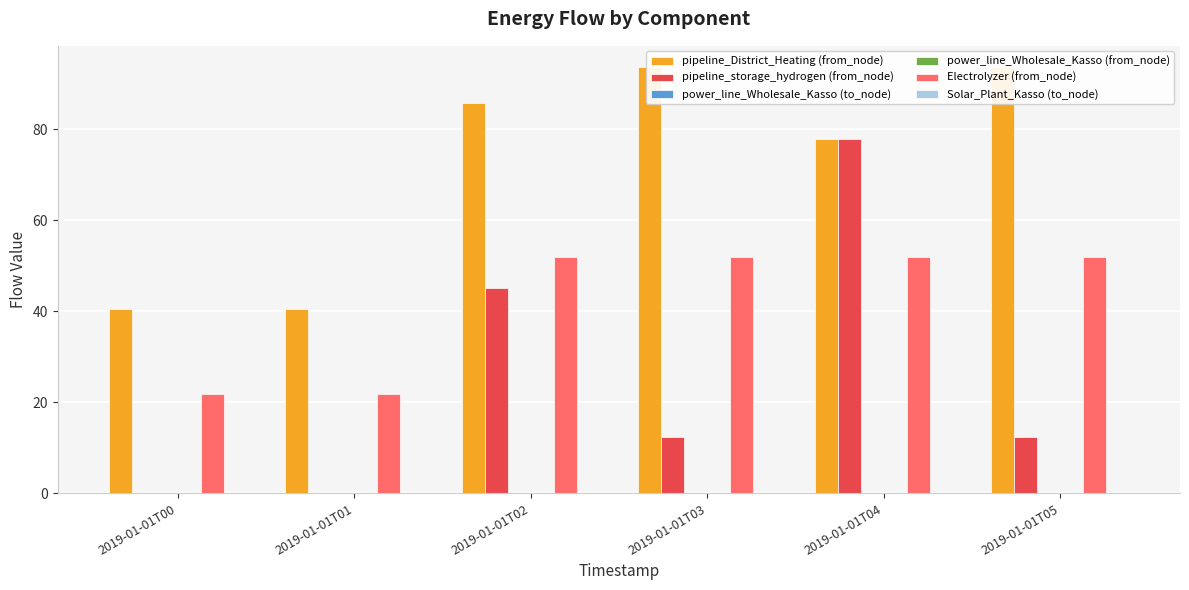

How many bars are there in each group?

6